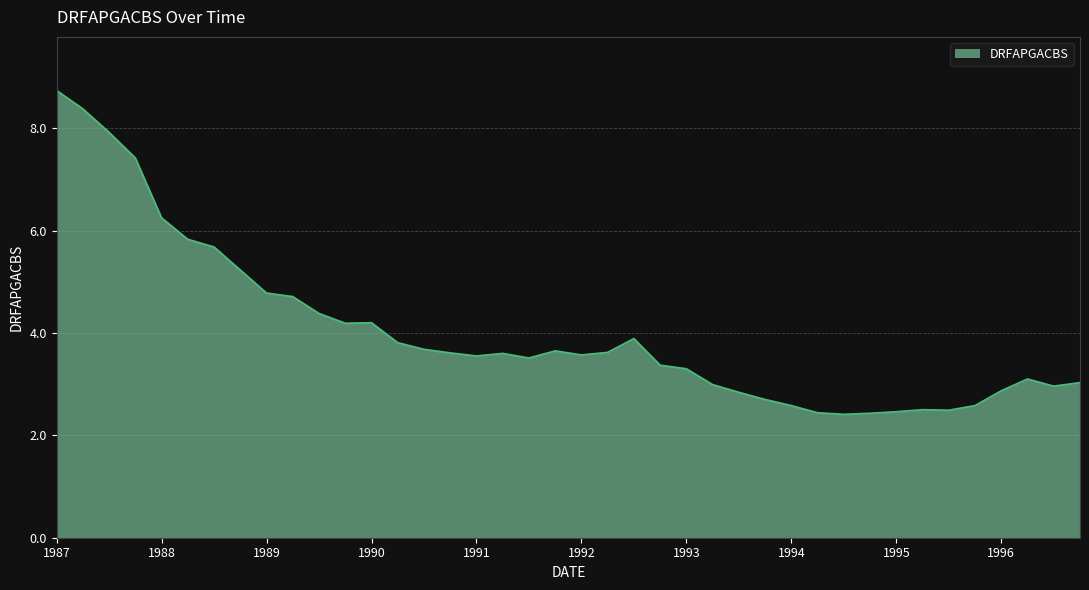

What is the difference between the maximum and minimum values?

6.3